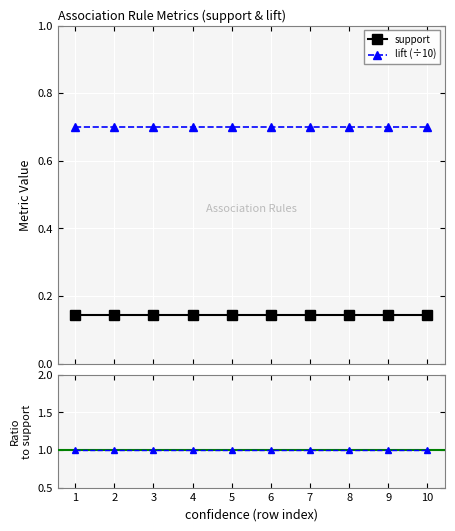

Reading right to left, extract all data points from this chart.

support: 0.1	0.1	0.1	0.1	0.1	0.1	0.1	0.1	0.1	0.1
lift (÷10): 0.7	0.7	0.7	0.7	0.7	0.7	0.7	0.7	0.7	0.7
lift/support ratio: 1.0	1.0	1.0	1.0	1.0	1.0	1.0	1.0	1.0	1.0